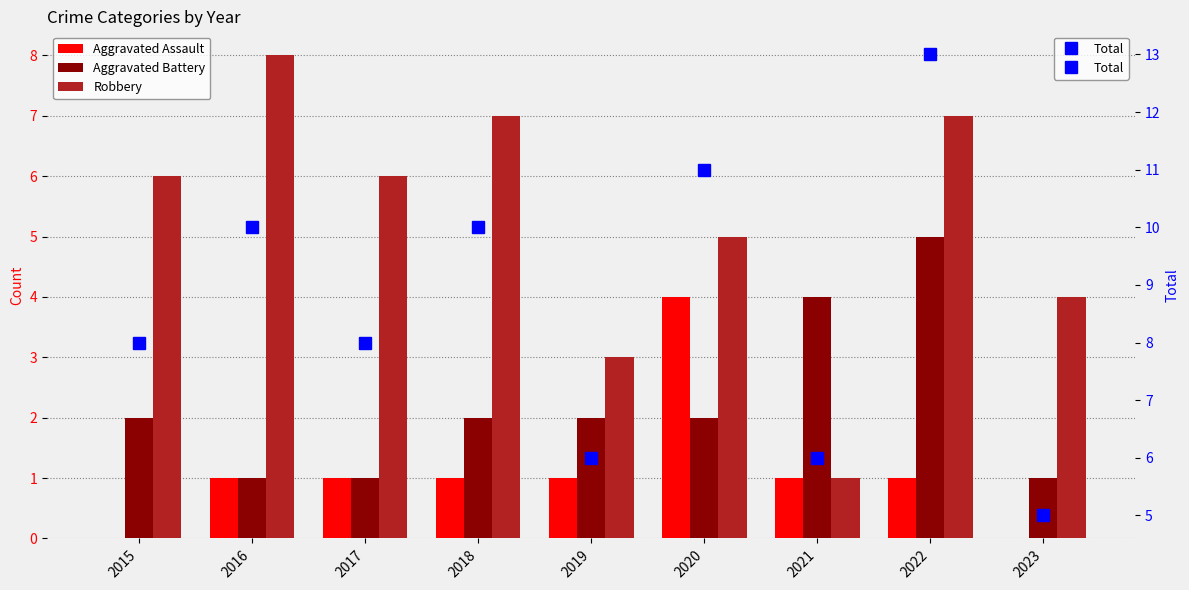

How many data points in Aggravated Battery are above 2?

2